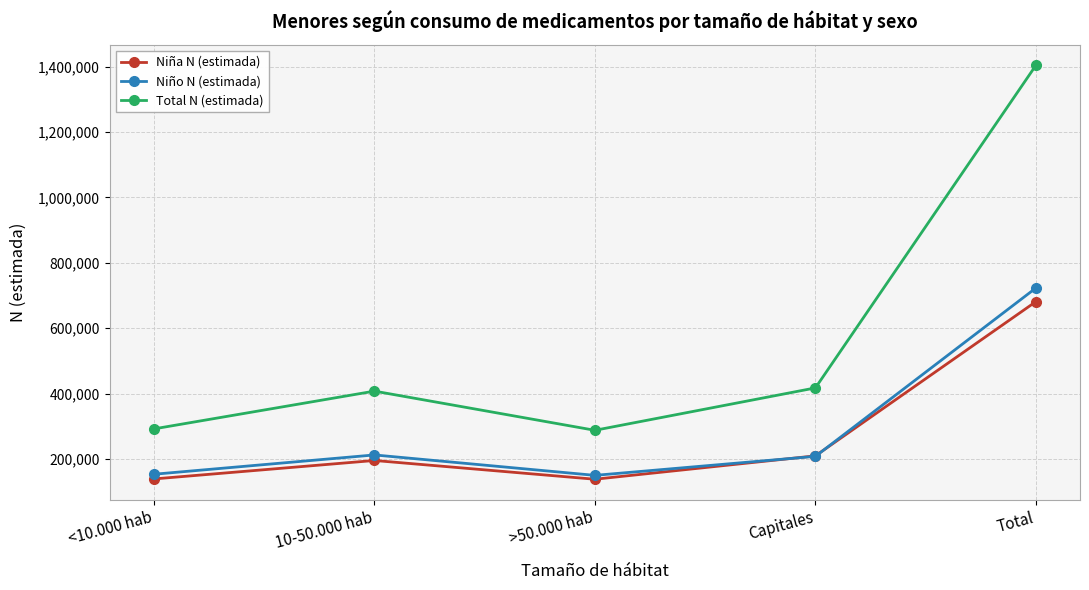

True or false: Total N (estimada) has more than 2 points higher than both neighbors.

False